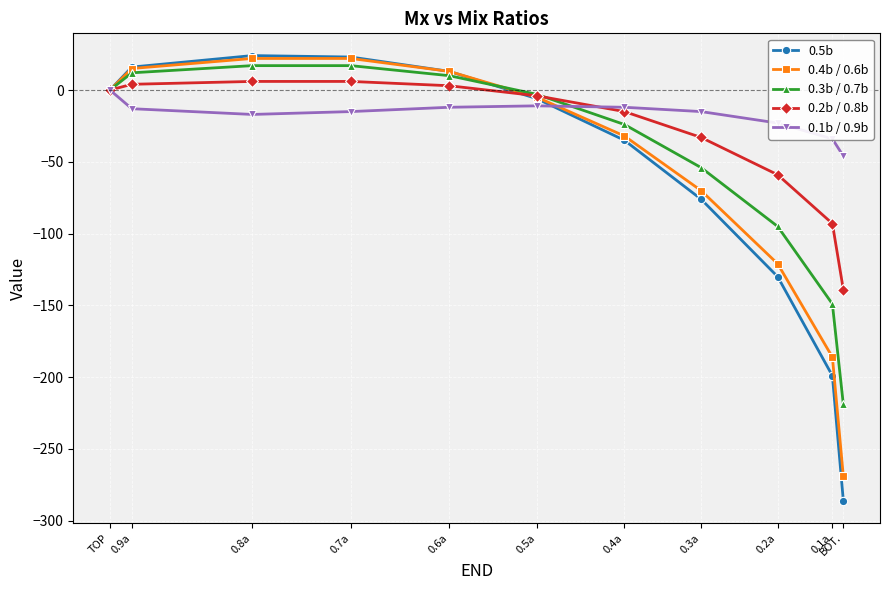

The value of 0.3b / 0.7b at 0.2a is -95. True or false?

True